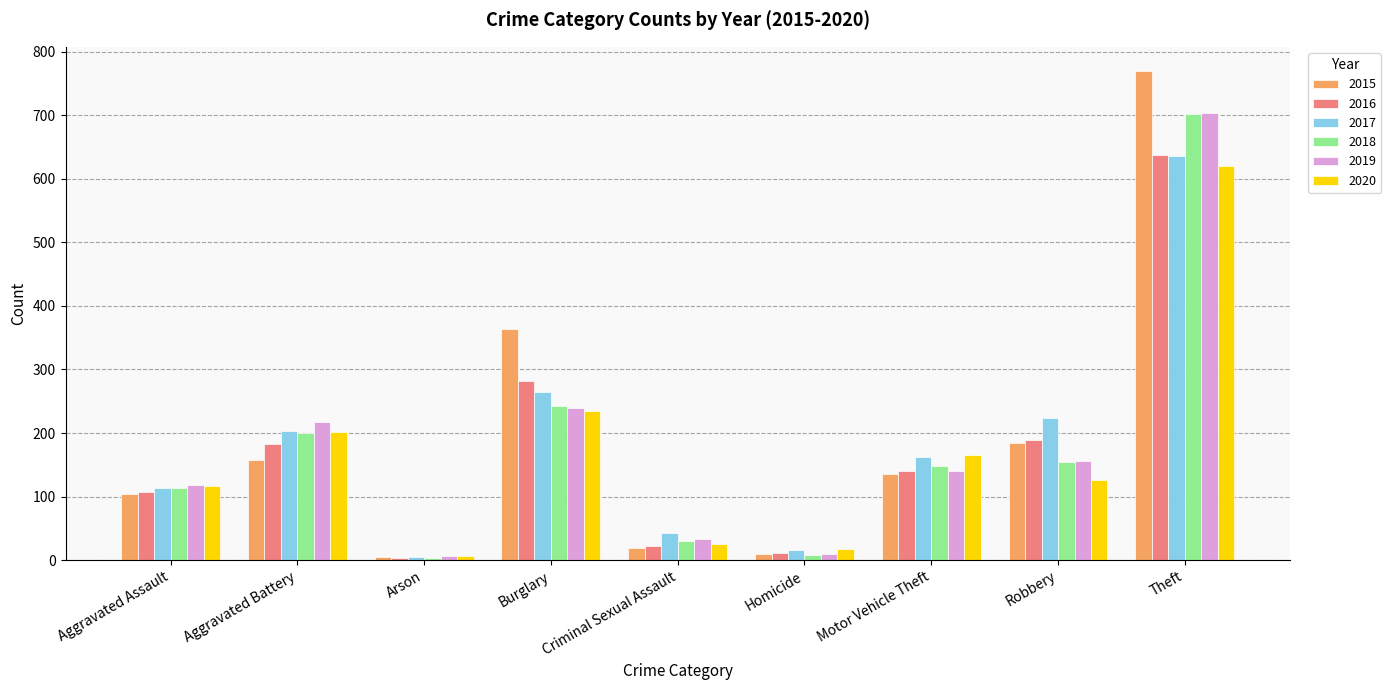

Is the value of 2019 at Robbery greater than the value of 2020 at Theft?

No